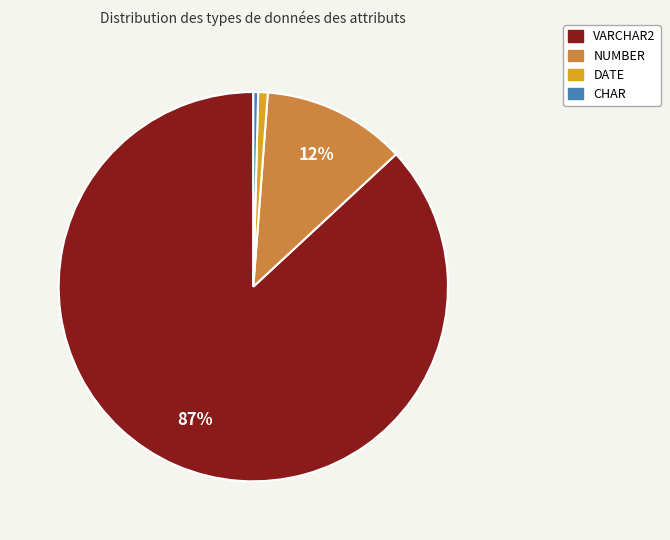

To the nearest percent, what is the difference between the largest and smallest slice percentages?

87%